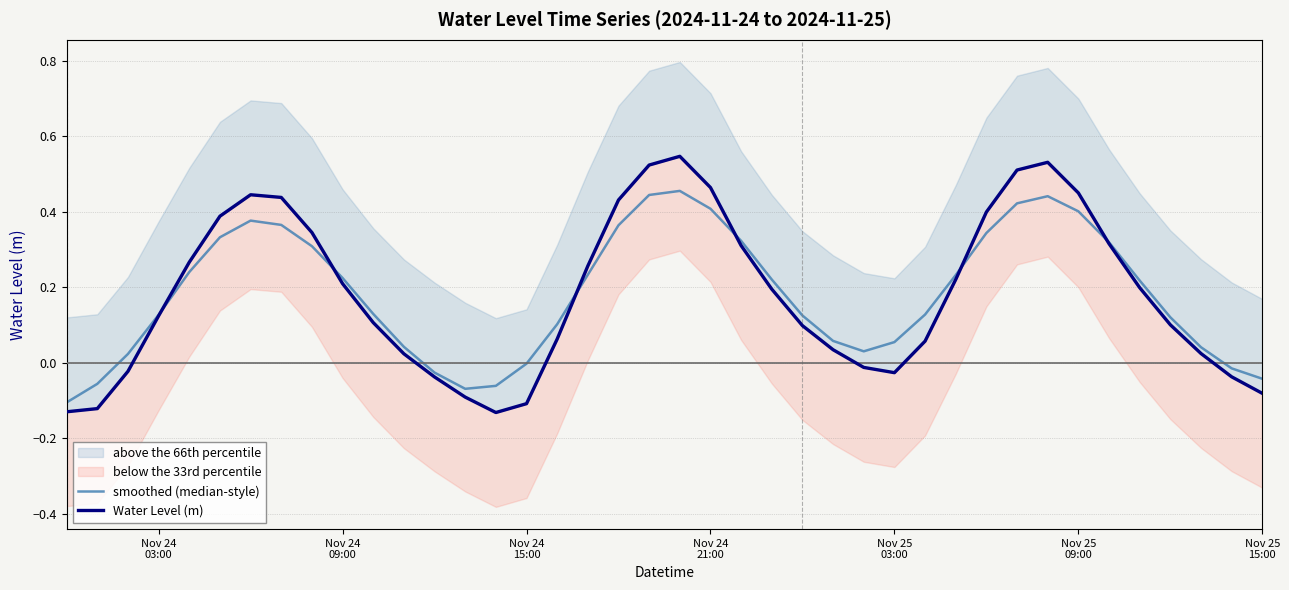

At which label is smoothed (median-style) closest to 0?

Nov 24
15:00